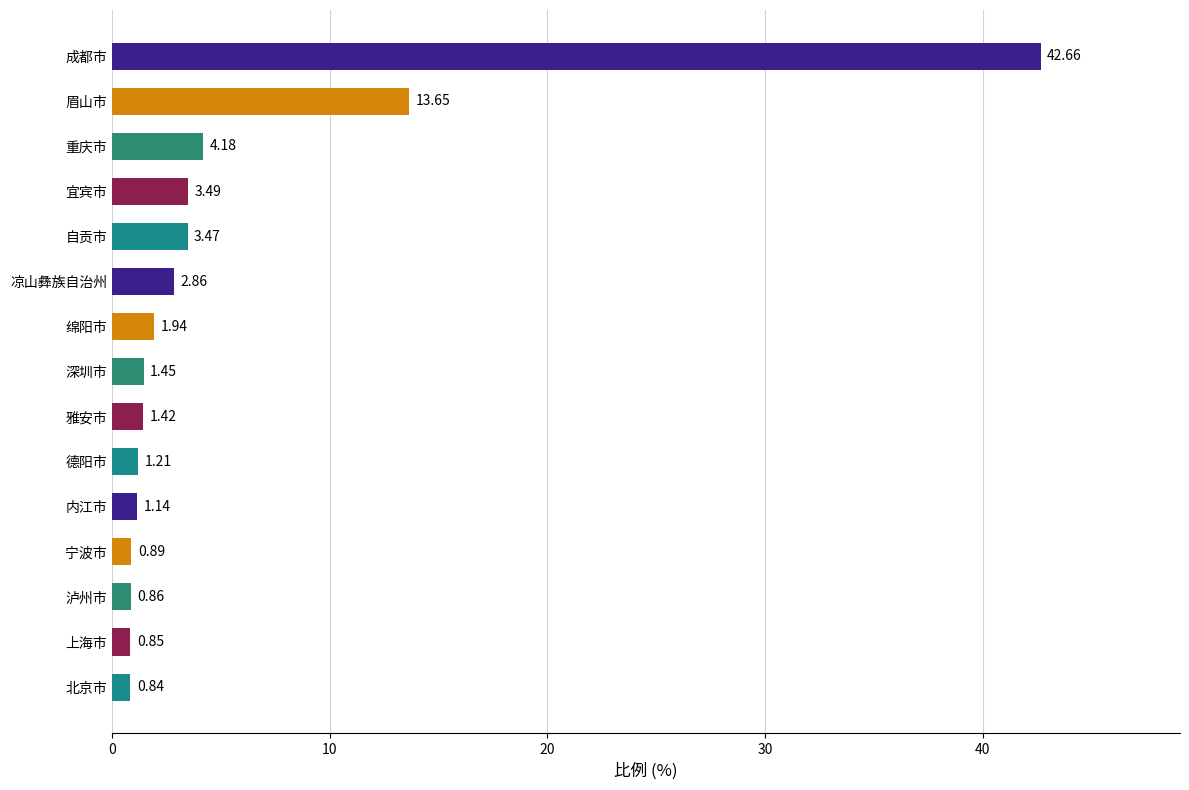

Which category has the highest value across all series?

成都市